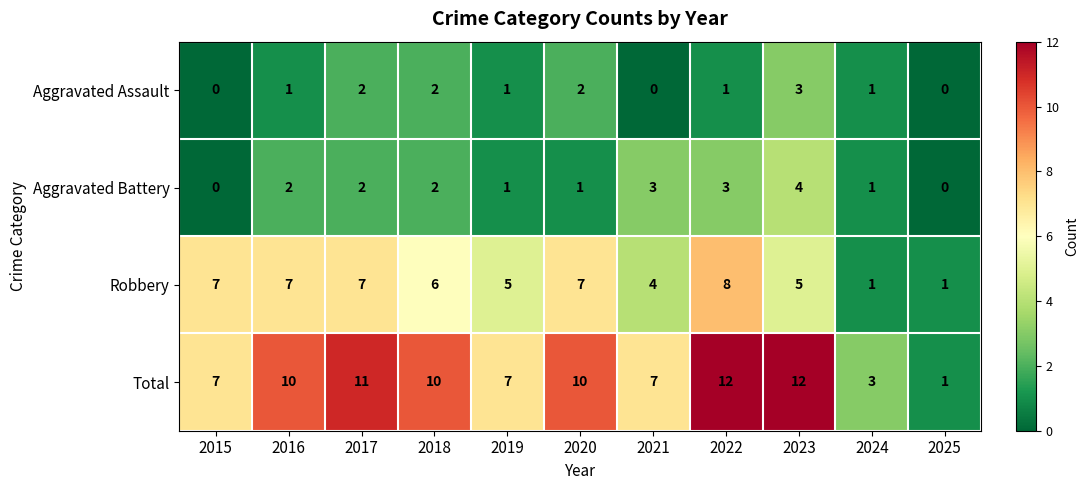

What is the greatest value displayed?

12